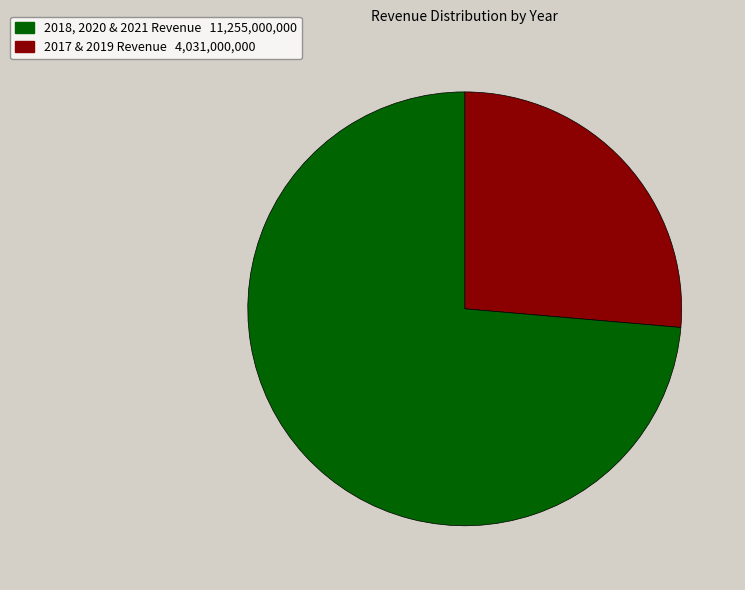

Does any single category account for the majority?

Yes